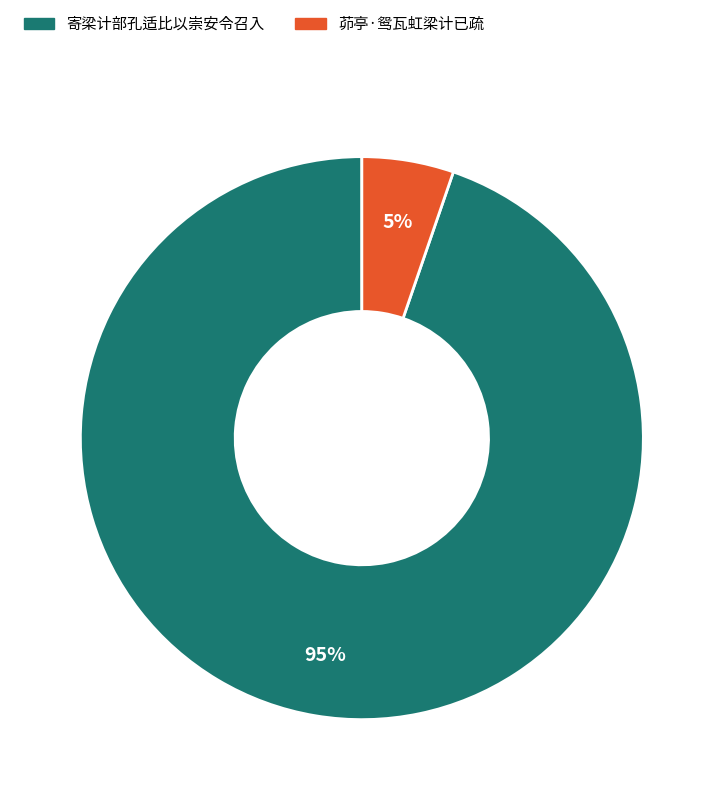

To the nearest percent, what percentage of the pie is 茆亭·鸳瓦虹梁计已疏?

5%